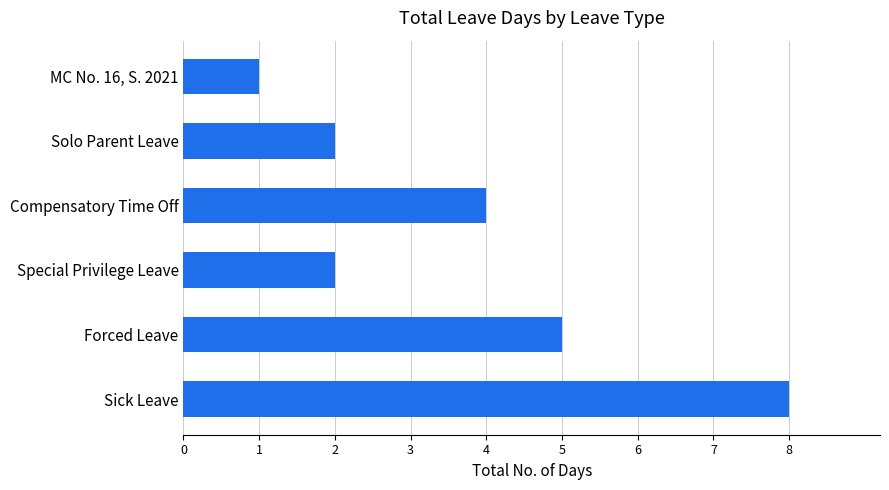

The chart shows a value of 1 at Solo Parent Leave. True or false?

False